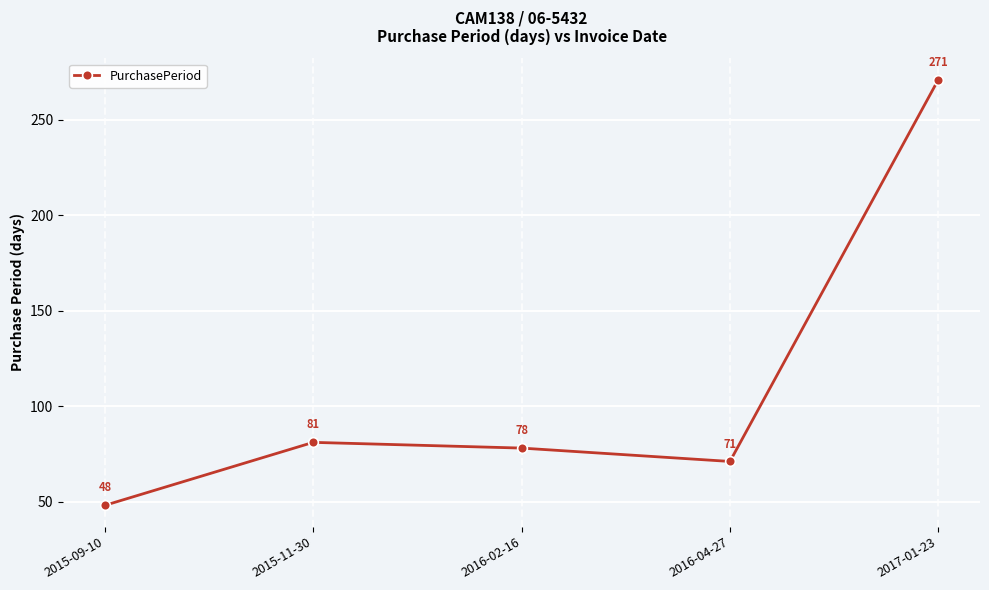

What position from the right is 2015-11-30?

4